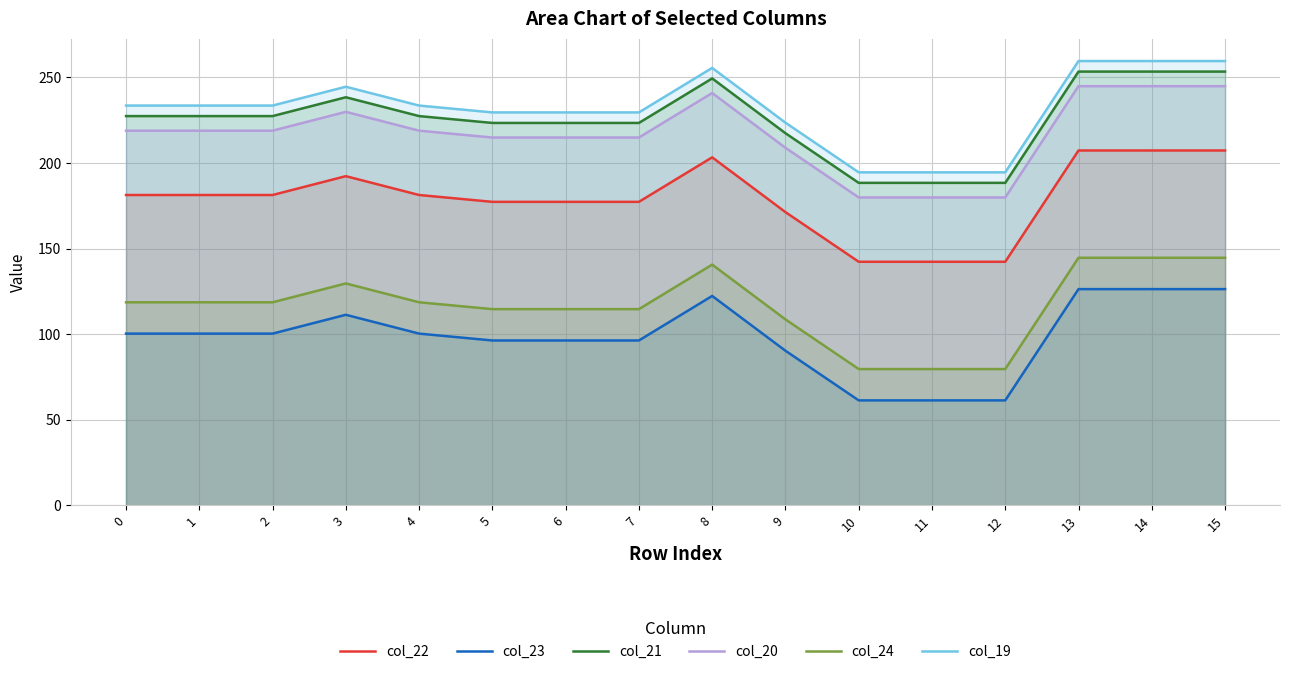

Which category has the lowest value in the col_20 series?

10